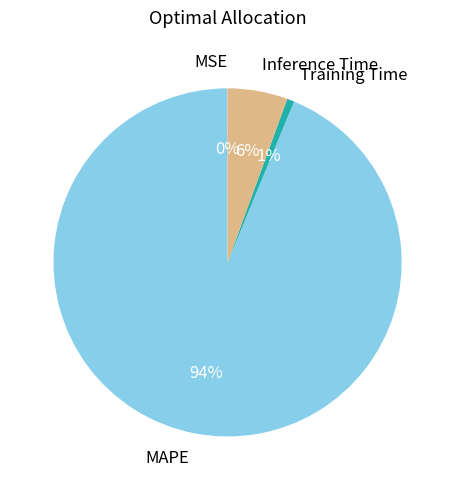

The Training Time slice represents 11% of the pie. True or false?

False